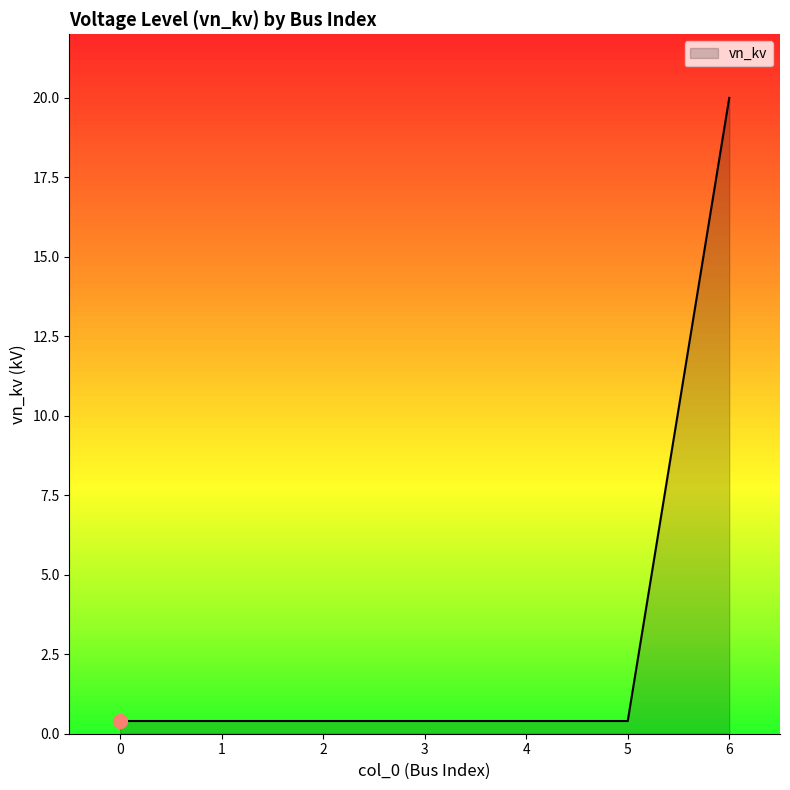

True or false: the data has more than 2 interior local peaks.

False